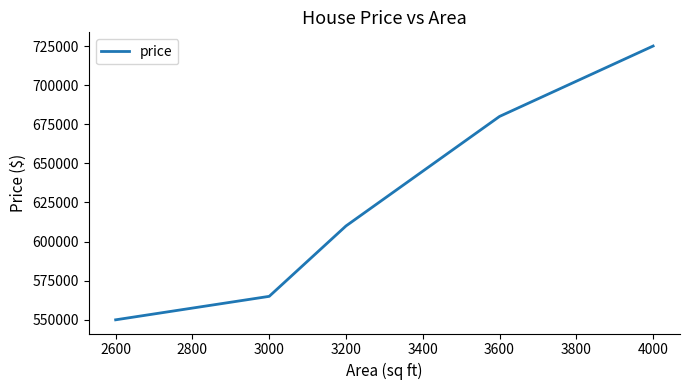

Is it true that the value at 3600 is 976119?

False